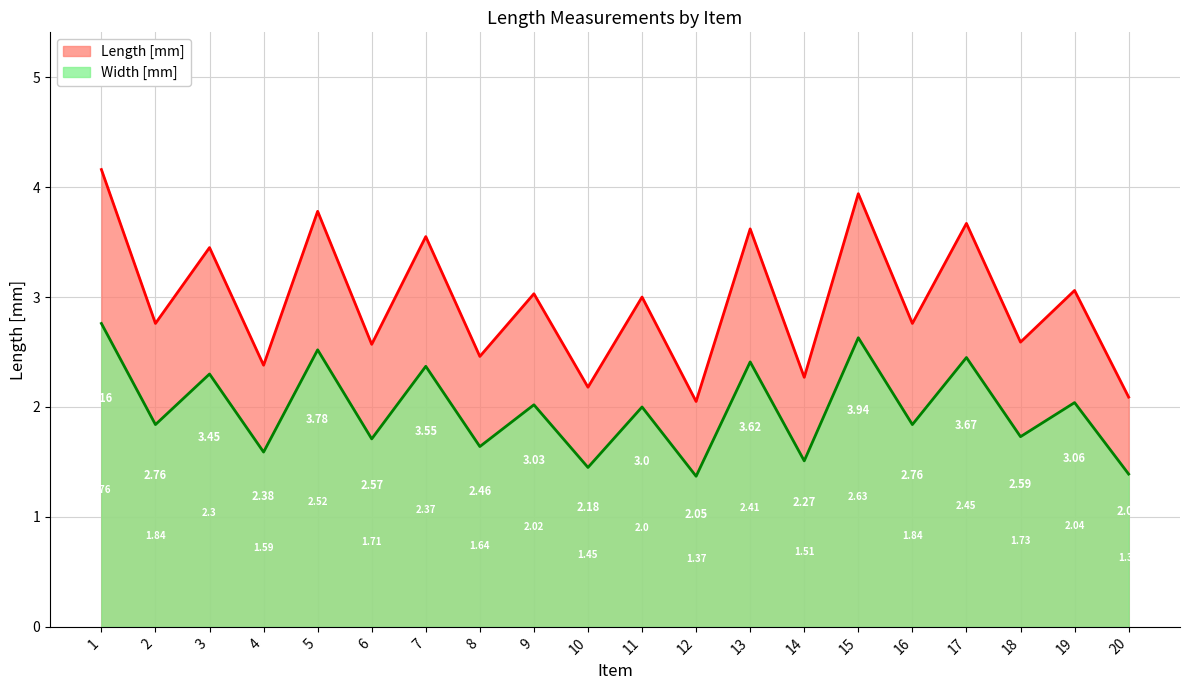

Which series changed the most between 1 and 10?

Length [mm]